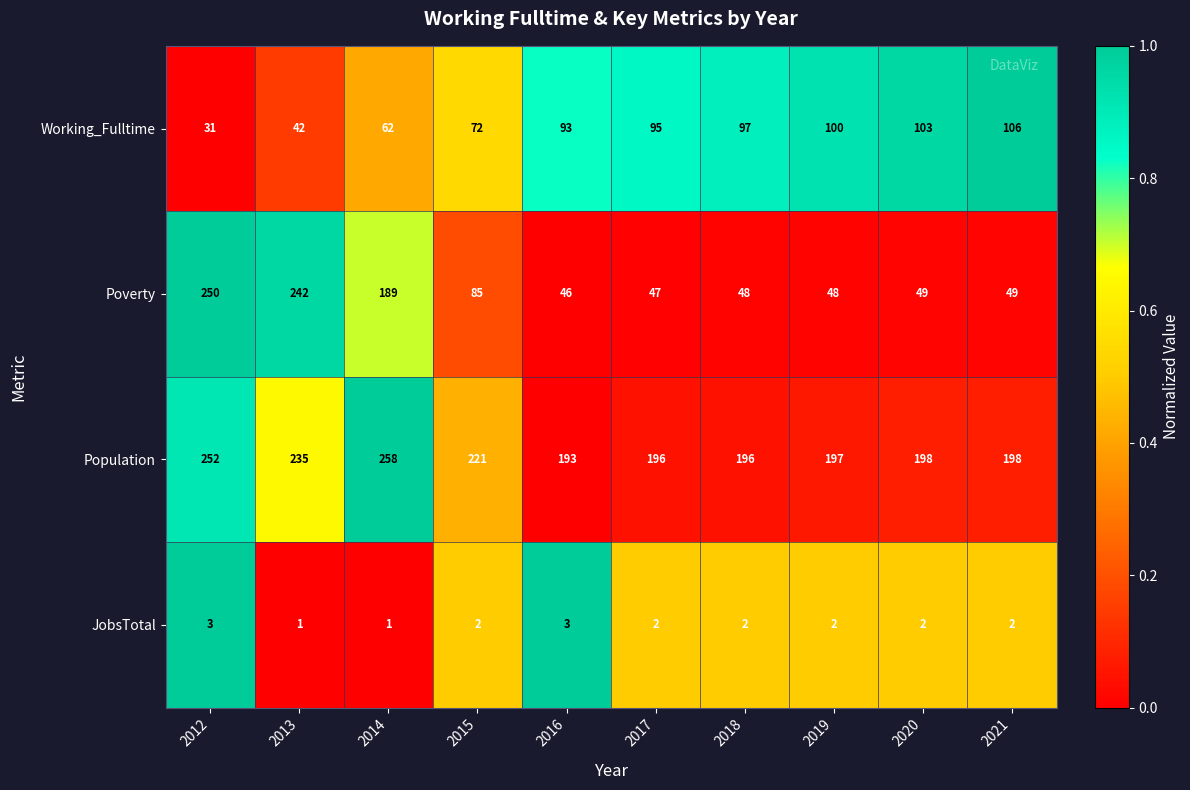

What is the difference between the highest and lowest values at 2014?

257